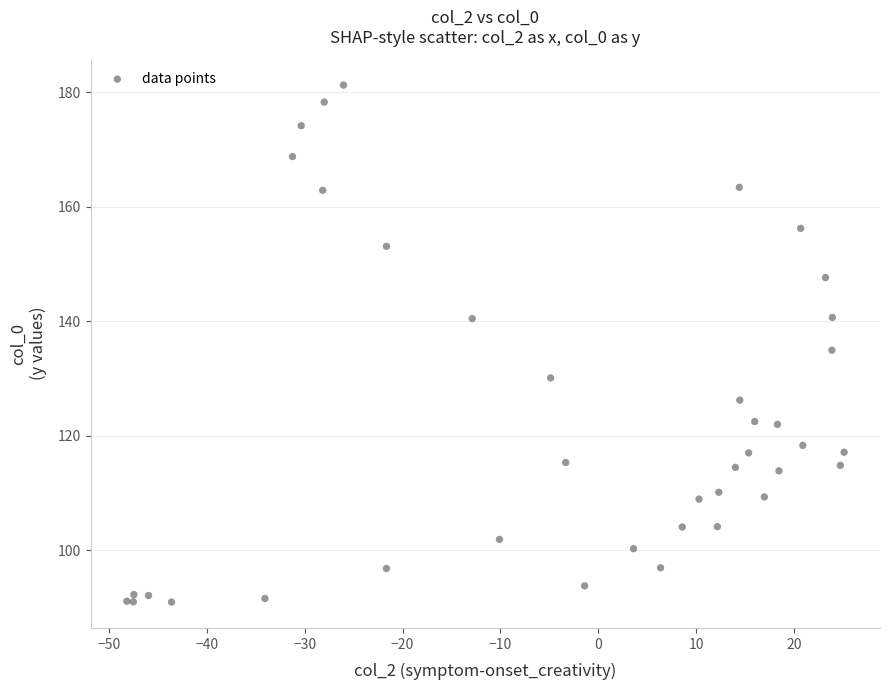

What Y value in the scatter plot is closest to 136?

134.9